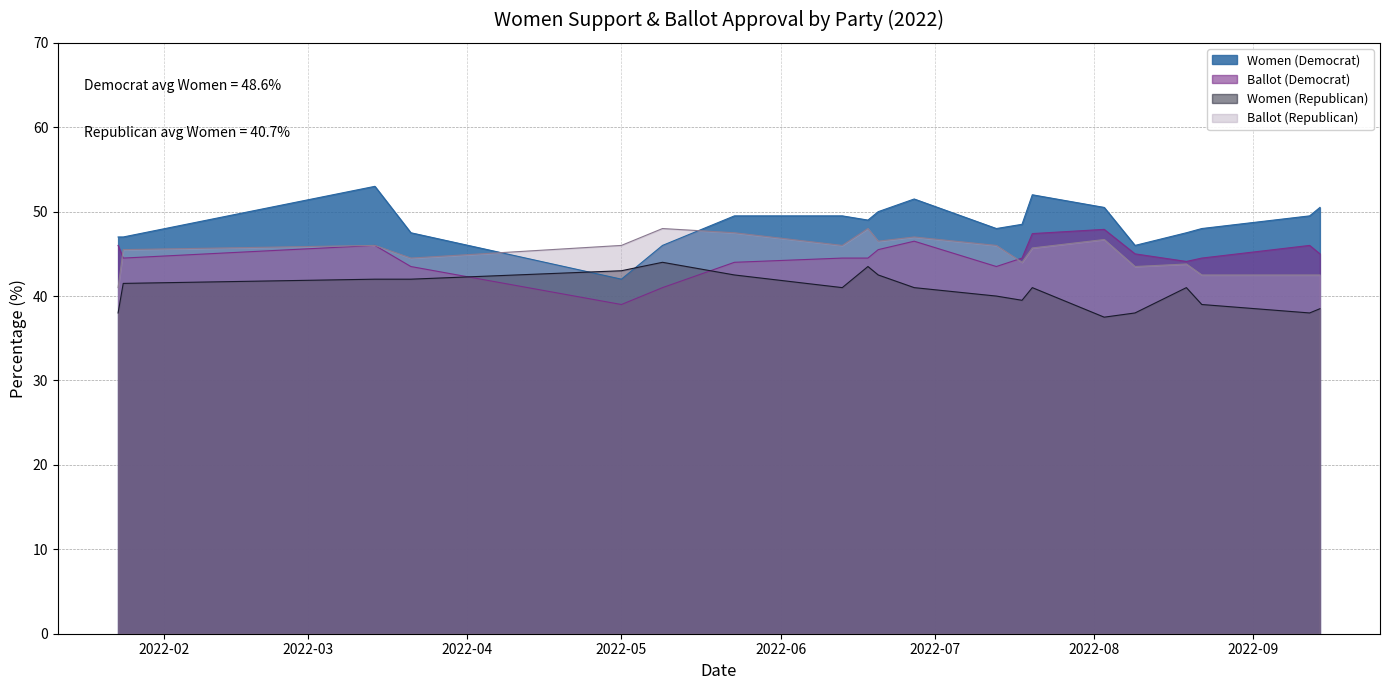

True or false: Women (Republican) and Ballot (Republican) intersect in this chart.

False